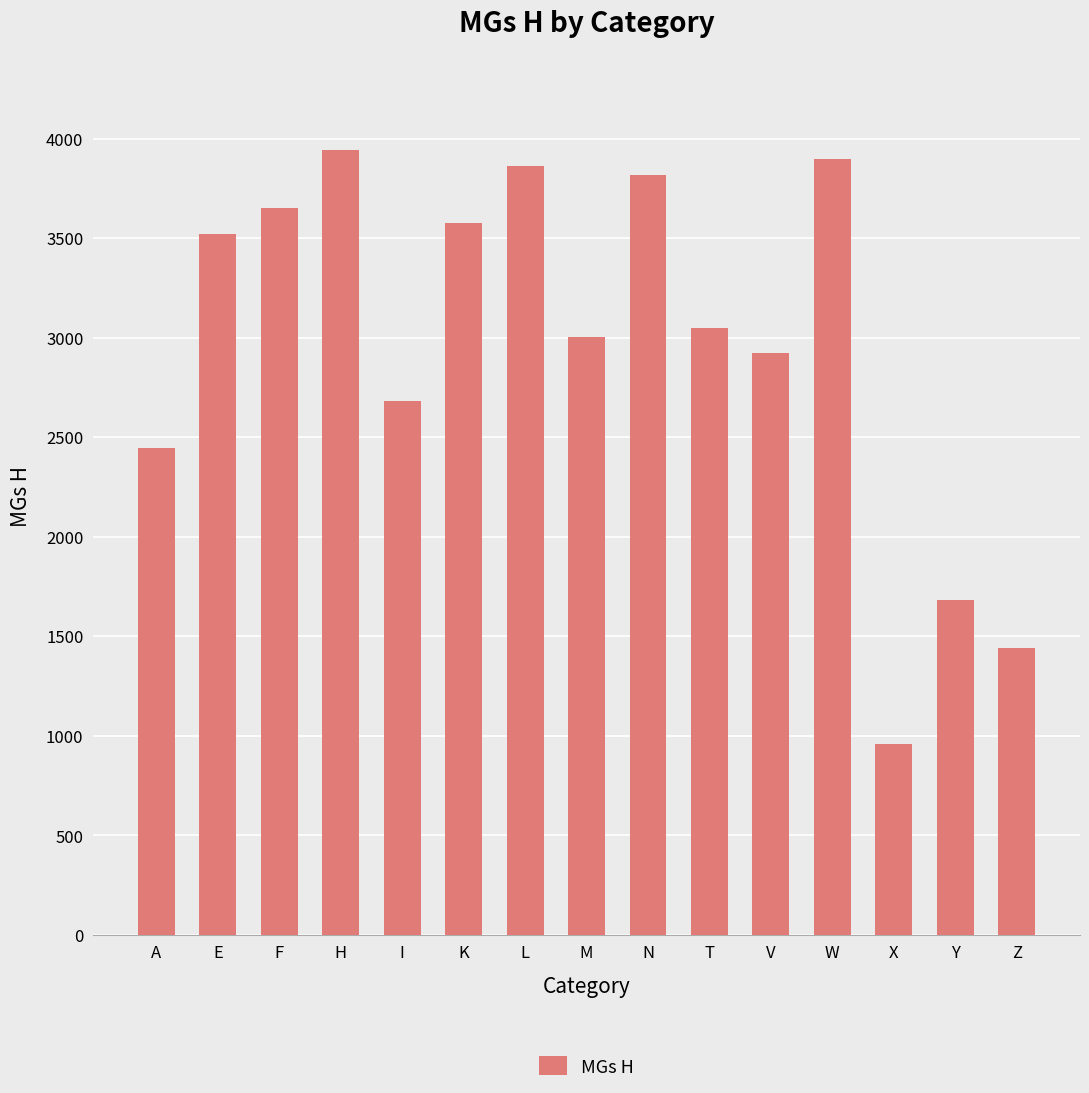

Between Z and Y, which is larger?

Y